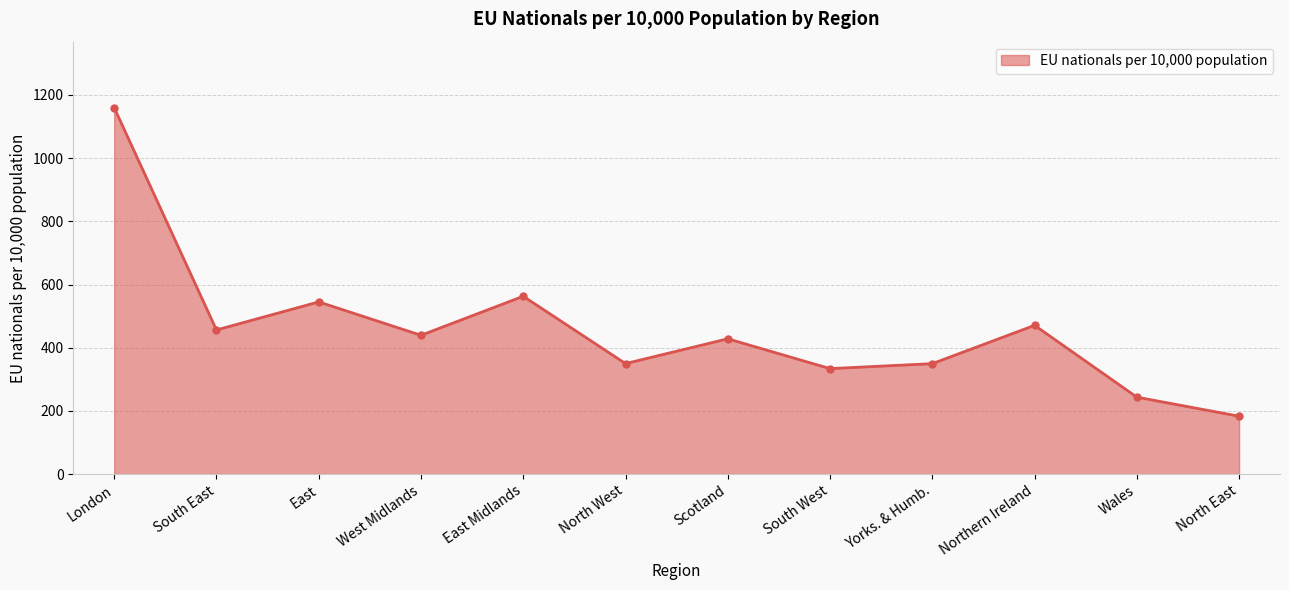

What is the difference between the maximum and minimum values?

976.7